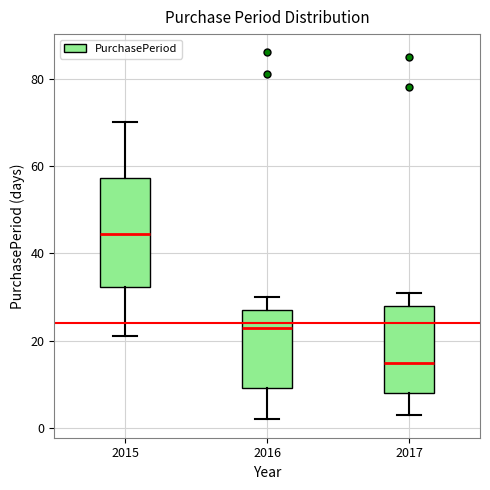

Where does the median line of the box at x = 2015 sit on the y-axis? The values are not printed on the chart, so give them approximately, as read against the axis.

44